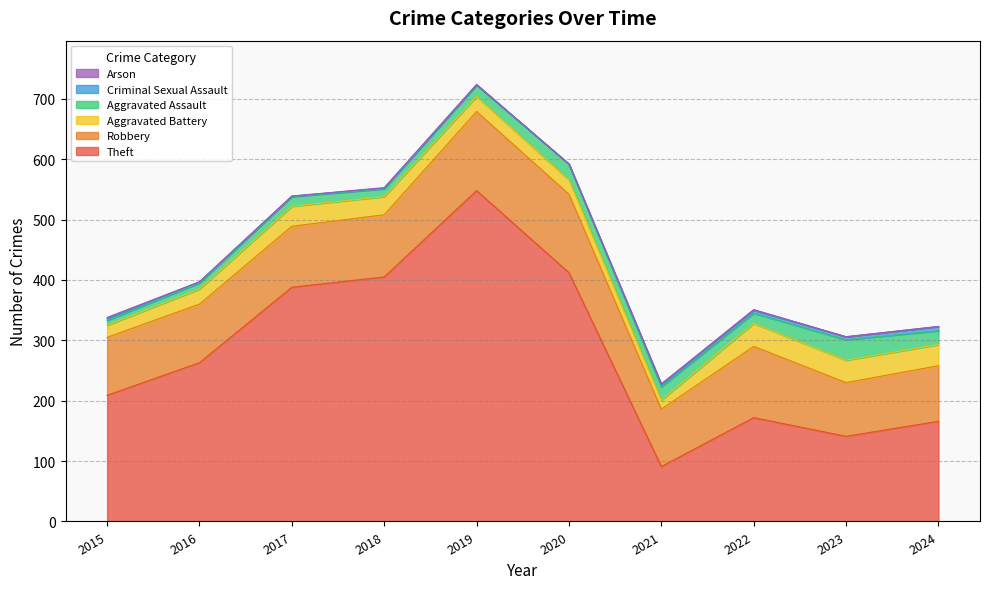

How many lines are shown in the chart?

6